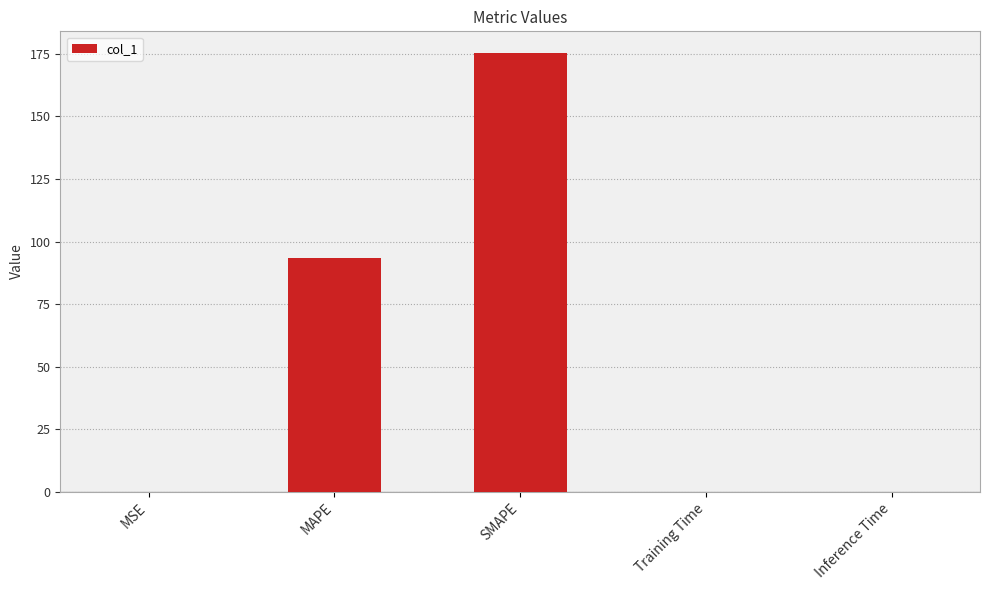

Is it true that the value at MSE is 0.0?

True